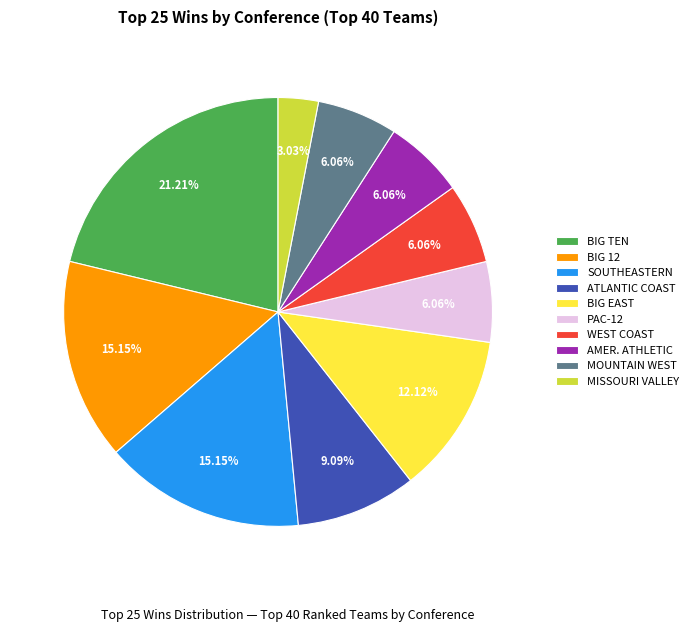

How many segments does this pie chart have?

10